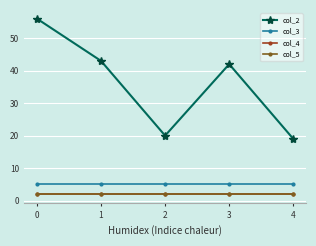

How many values in the col_2 series exceed 42?

2